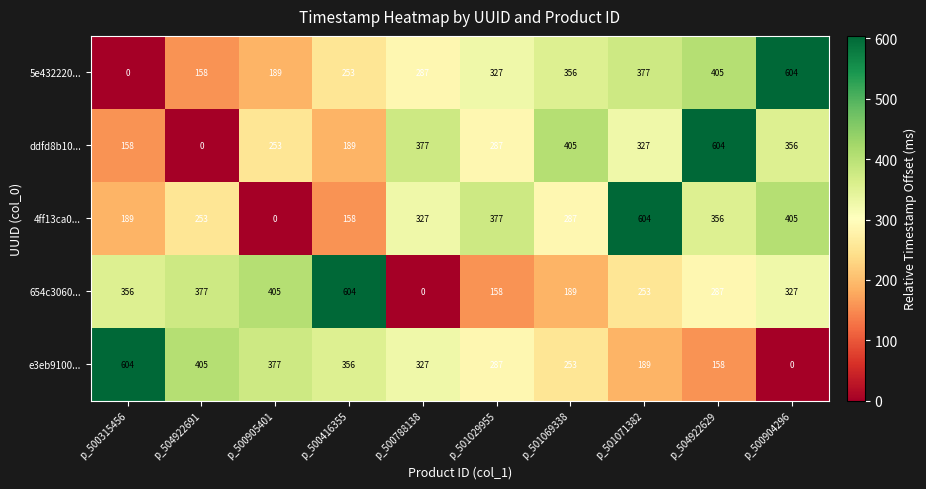

List the labels in order of 5e432220... value, largest first.

p_500904296, p_504922629, p_501071382, p_501069338, p_501029955, p_500788138, p_500416355, p_500905401, p_504922691, p_500315456